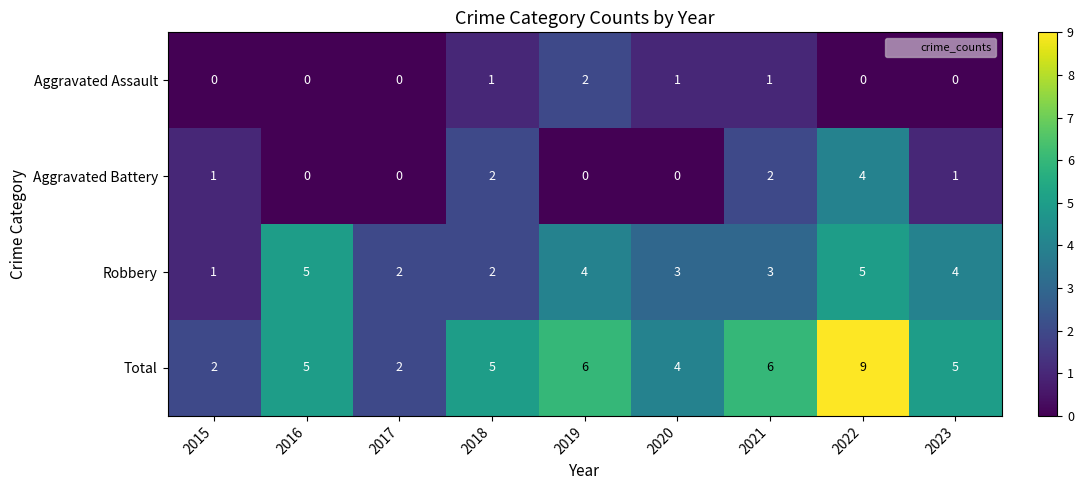

The value of Robbery at 2018 is 2. True or false?

True